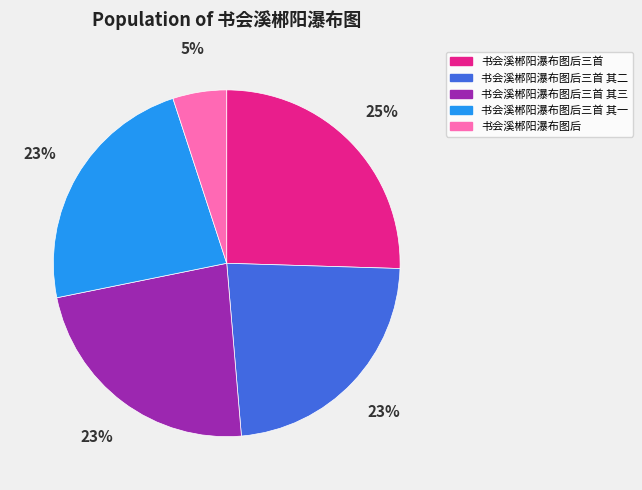

To the nearest percent, what is the difference between the largest and smallest slice percentages?

20%